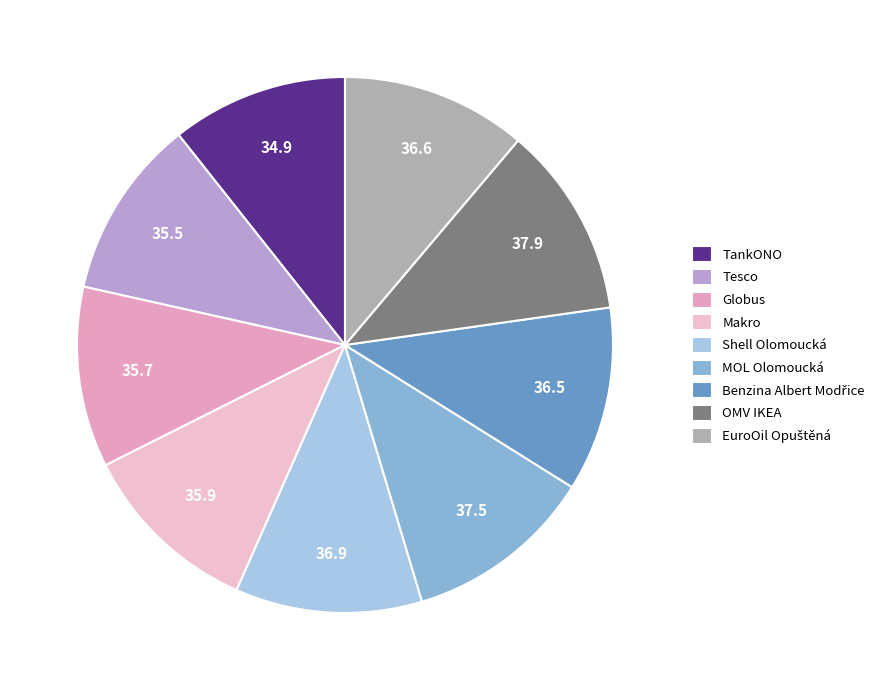

How many slices are in this pie chart?

9